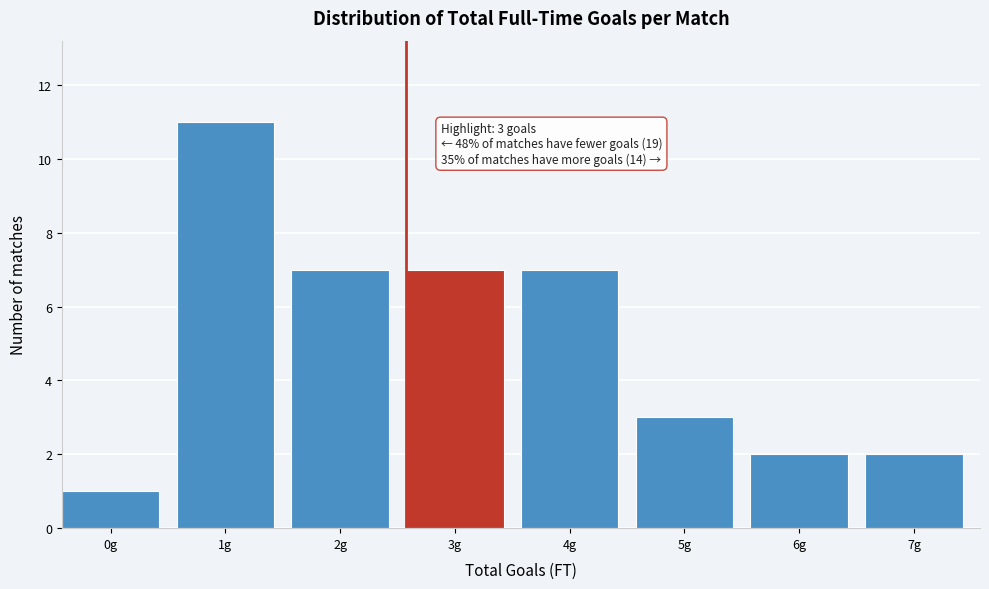

Reading left to right, list all the values displayed in this chart.

1	11	7	7	7	3	2	2